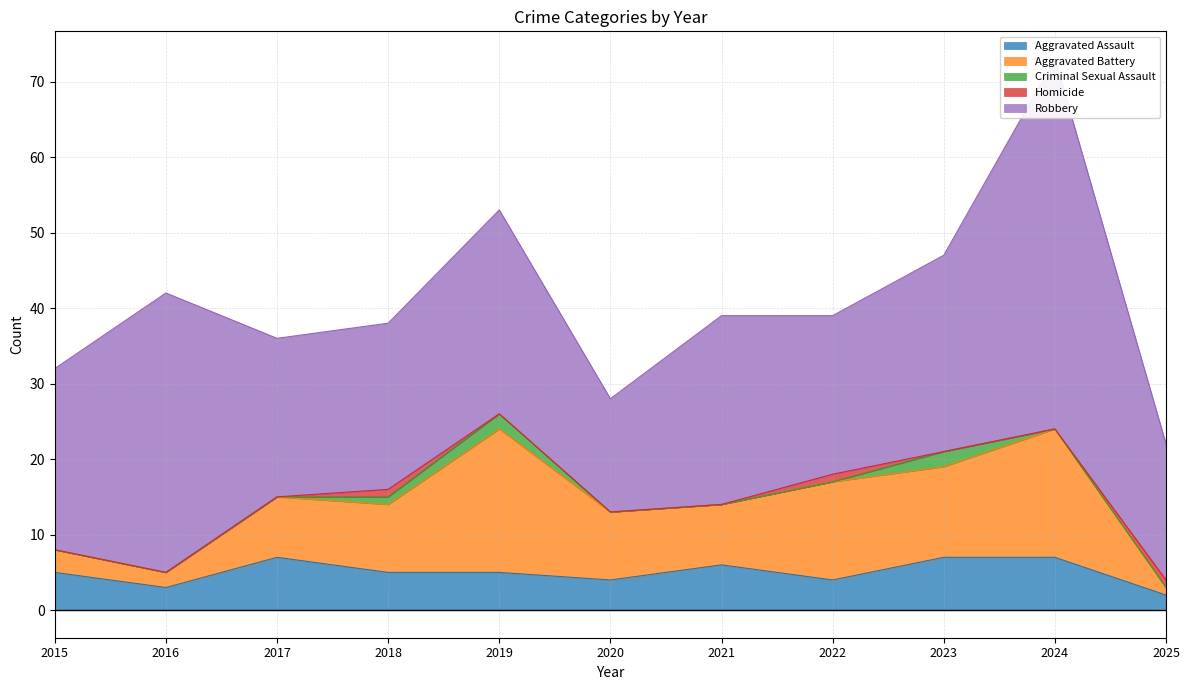

What is the total value across all series at 2022?

39